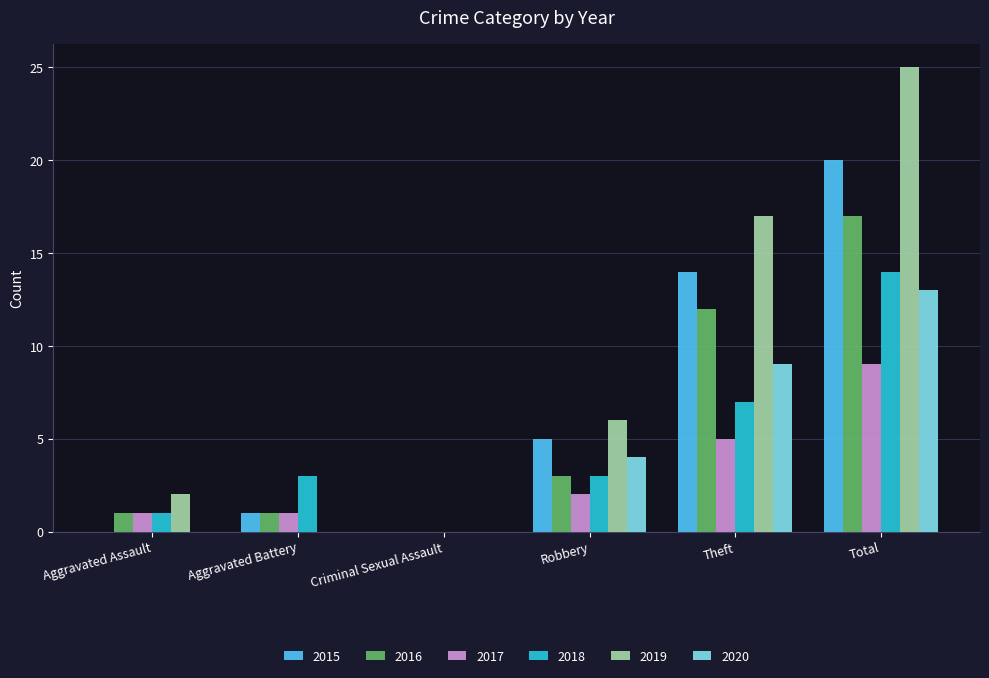

At which category is the sum across all series the highest?

Total